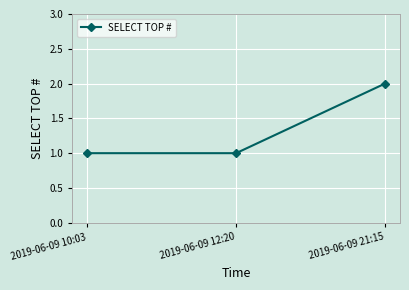

Reading left to right, list all the values displayed in this chart.

1	1	2